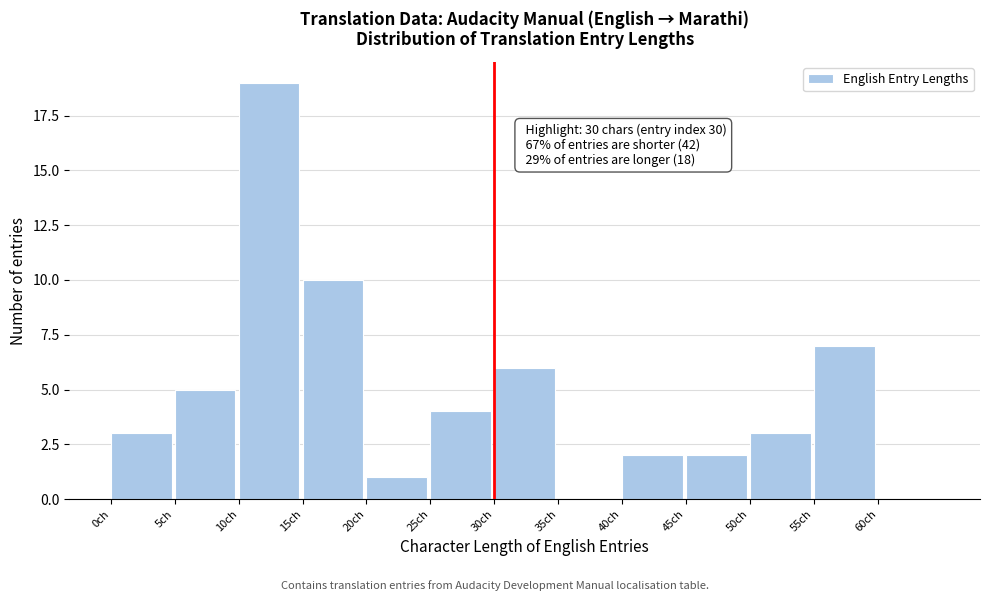

Which range on the x-axis has the tallest bar?

10 to 15